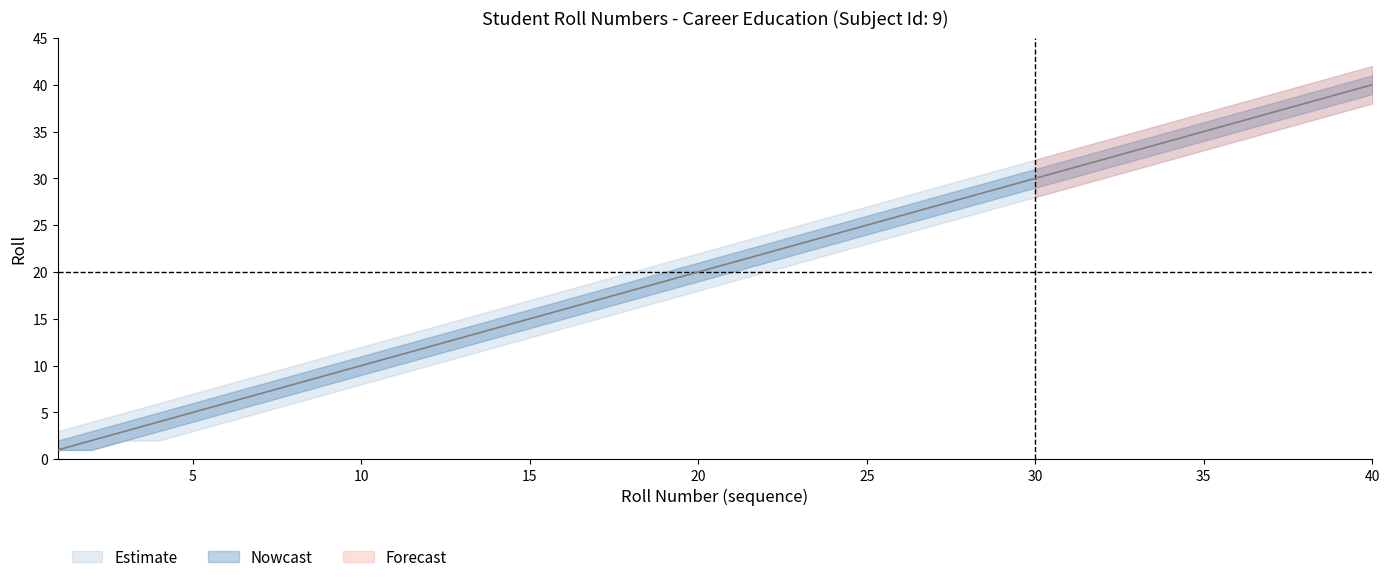

True or false: Roll has more than 0 interior local peaks.

False